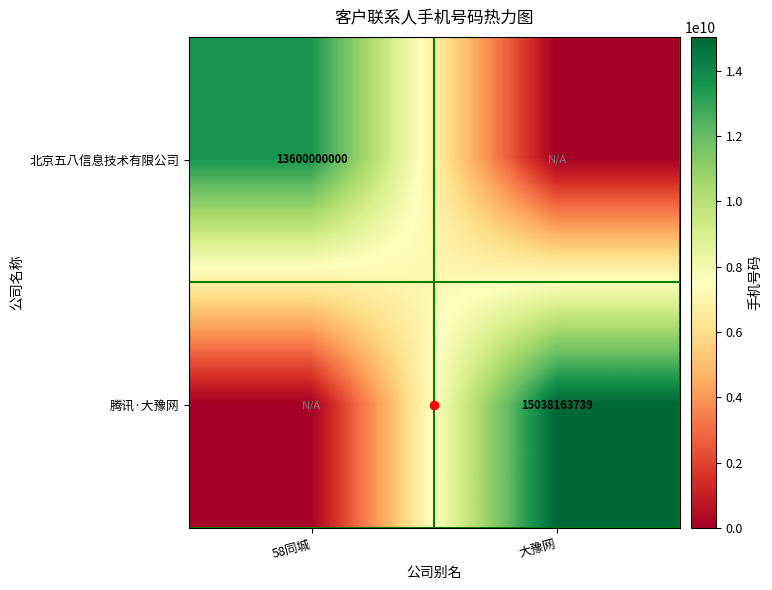

At which category is the sum across all series the highest?

大豫网